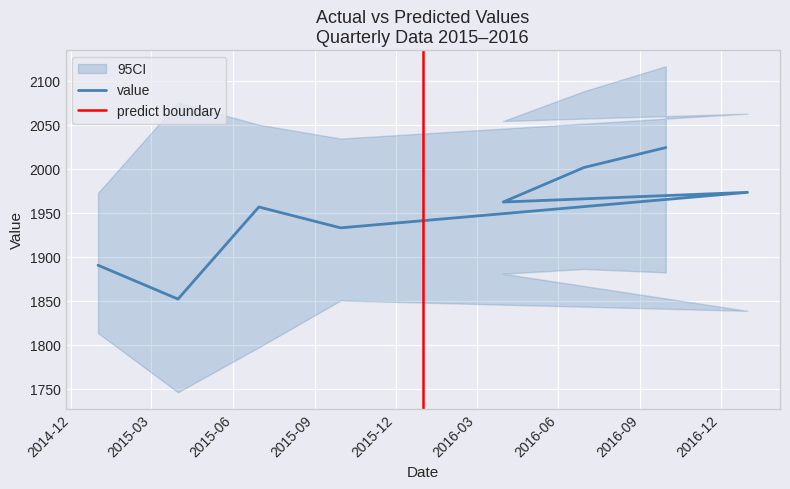

True or false: the data has more than 2 interior local peaks.

False